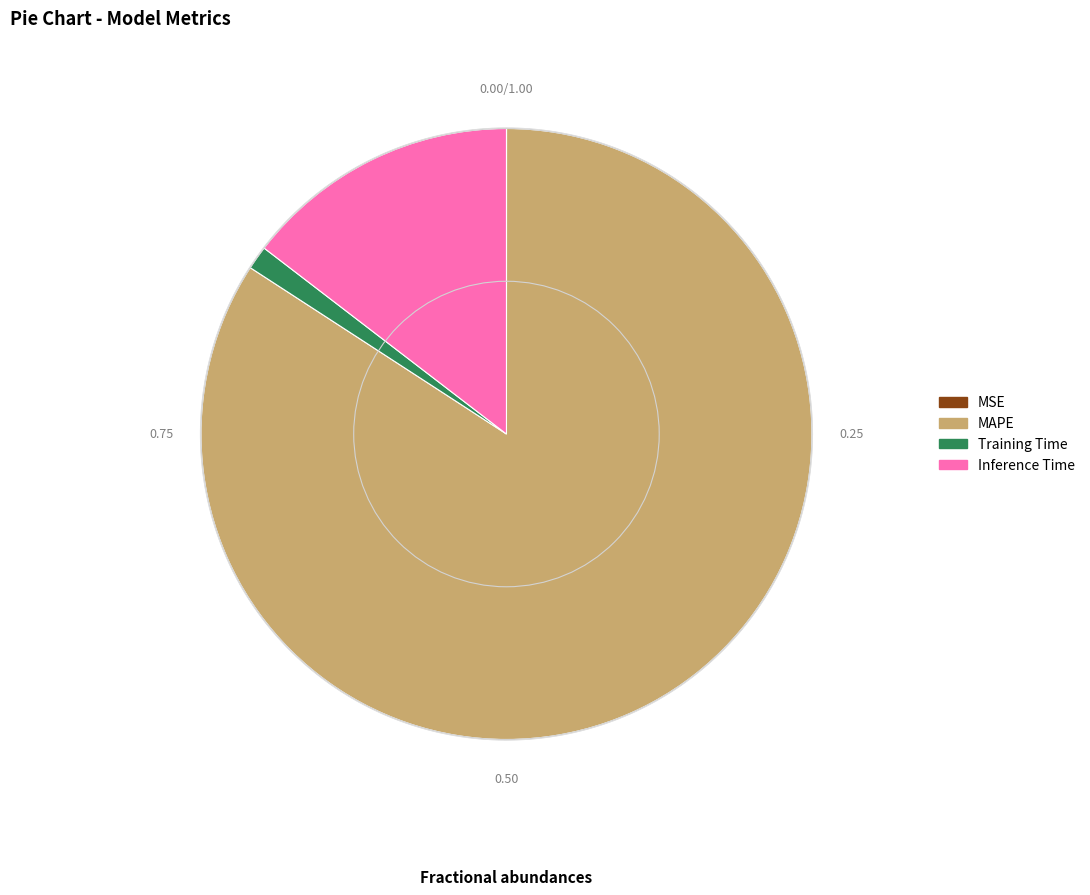

Which category accounts for the majority?

MAPE